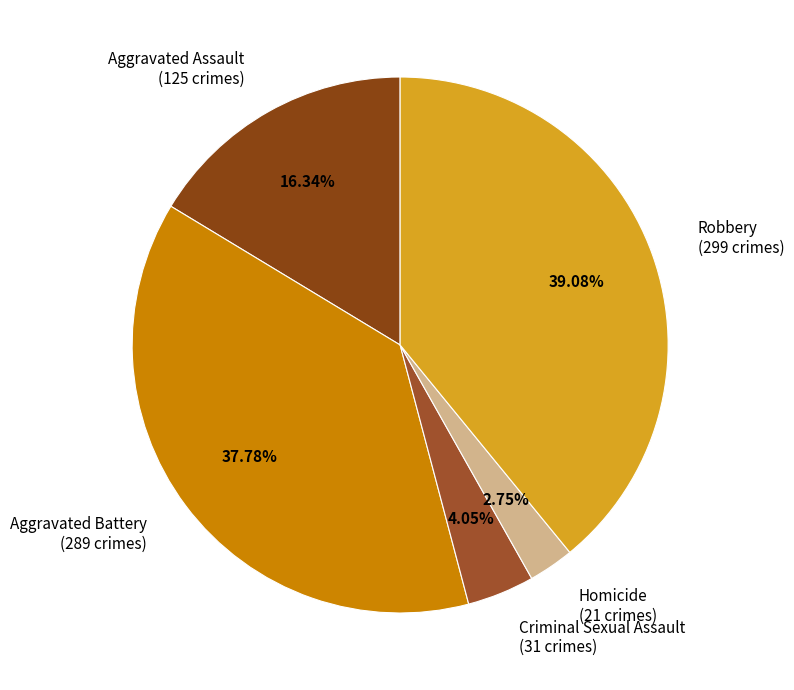

Is the sum of Robbery (299 crimes) and Criminal Sexual Assault (31 crimes) greater than half?

No